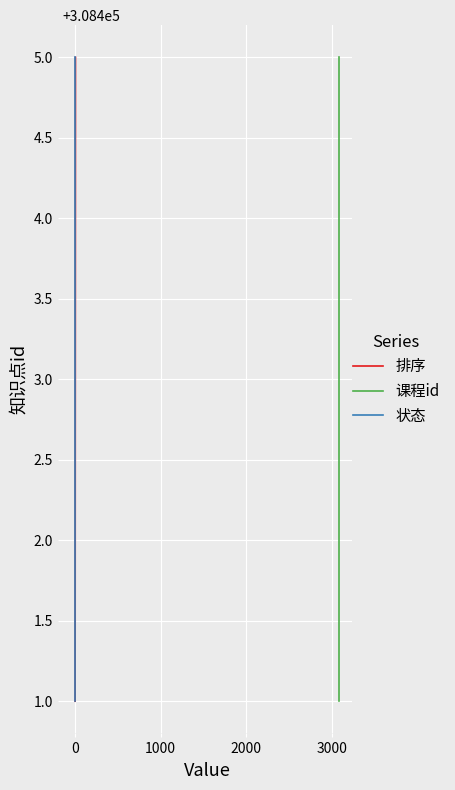

What is the maximum value for 排序?

308405